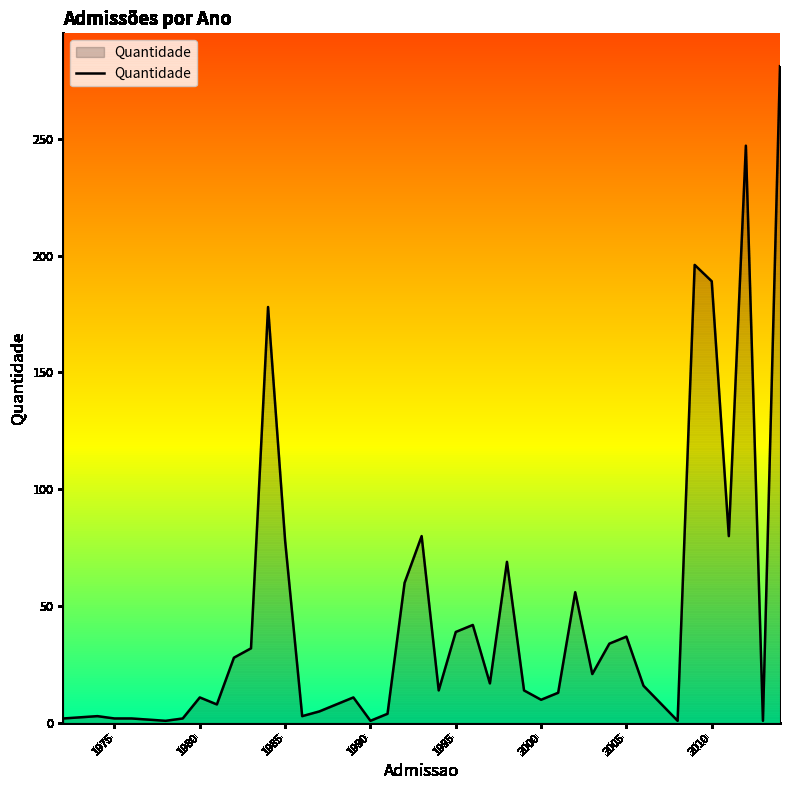

What is the maximum value shown in the chart?

281